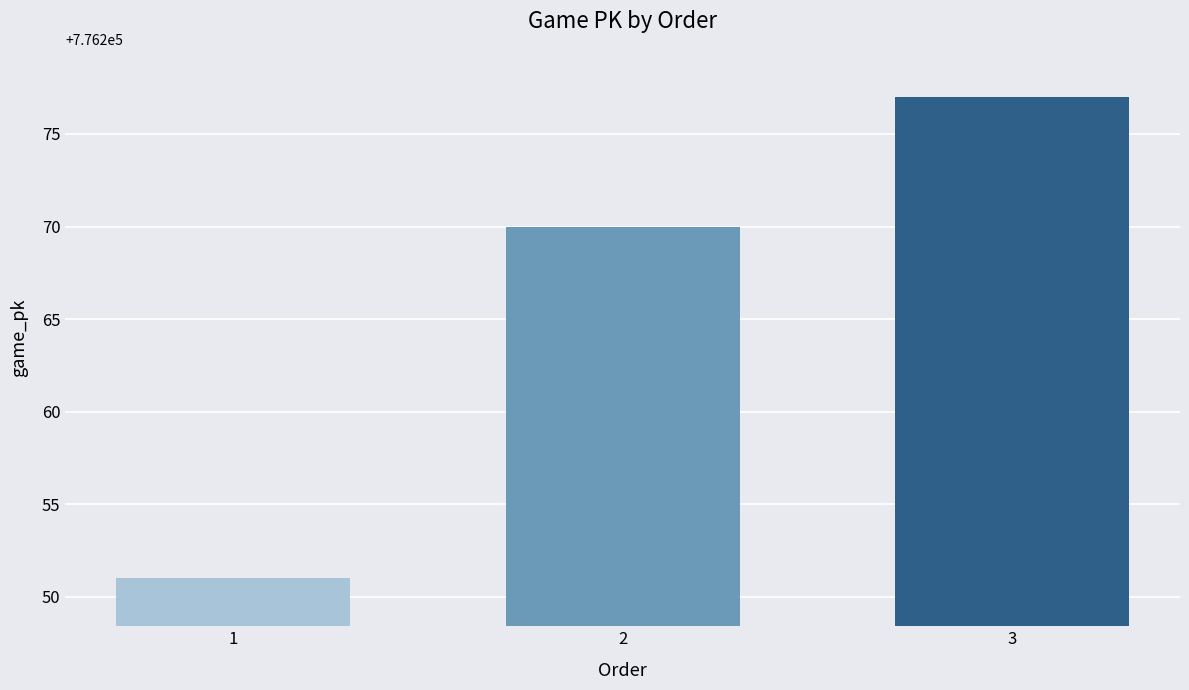

Where is the data nearest to the value 776264?

2